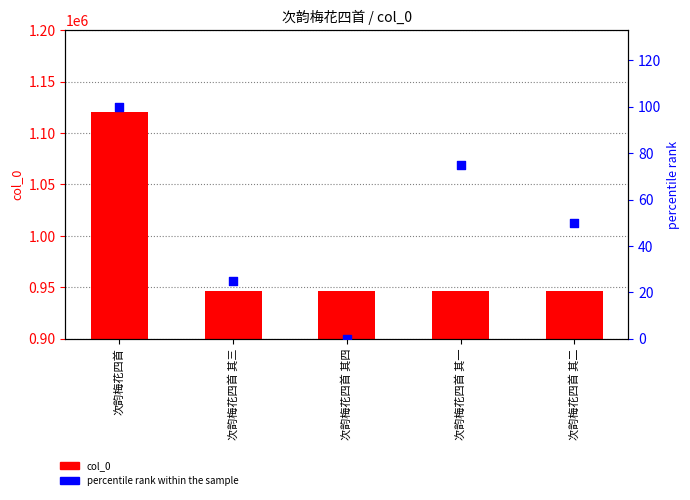

Which series has the widest spread of Y values?

col_0